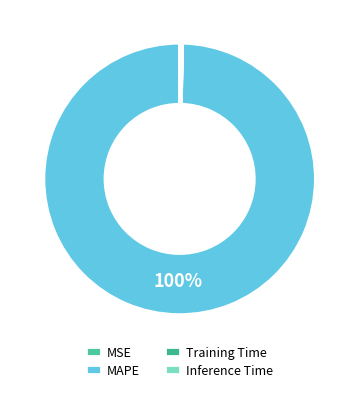

To the nearest percent, what is the combined percentage of Inference Time and MAPE?

100%